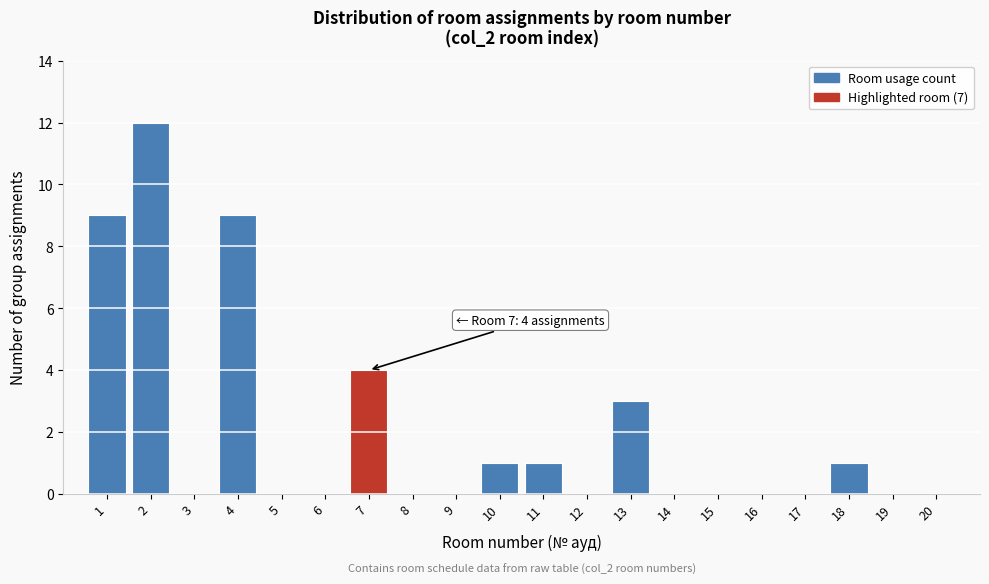

Reading left to right, list all the values displayed in this chart.

1=9	2=12	3=0	4=9	5=0	6=0	7=4	8=0	9=0	10=1	11=1	12=0	13=3	14=0	15=0	16=0	17=0	18=1	19=0	20=0